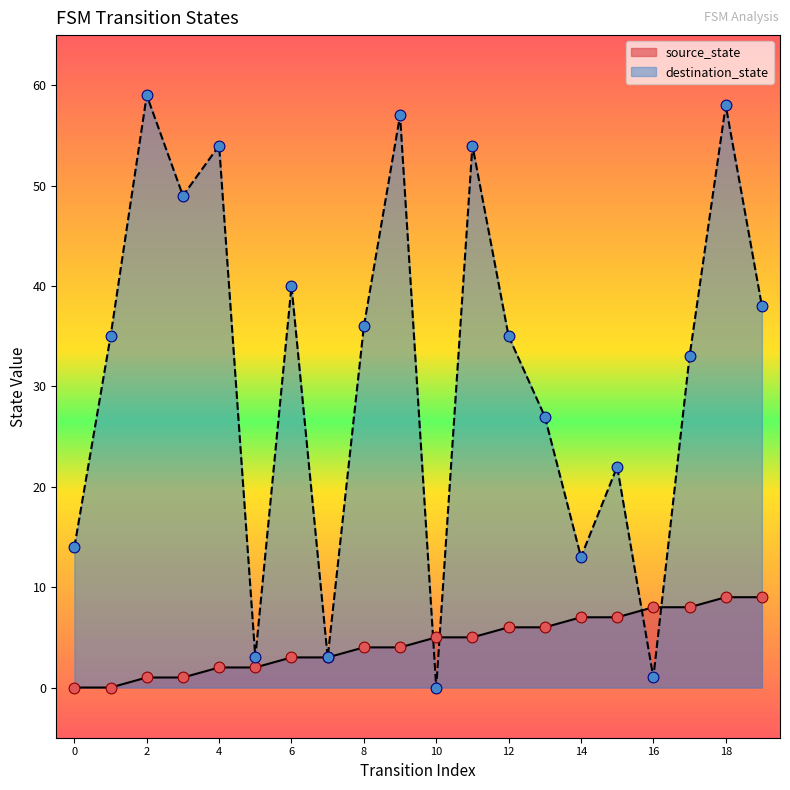

At how many categories does at least one series exceed 10?

16